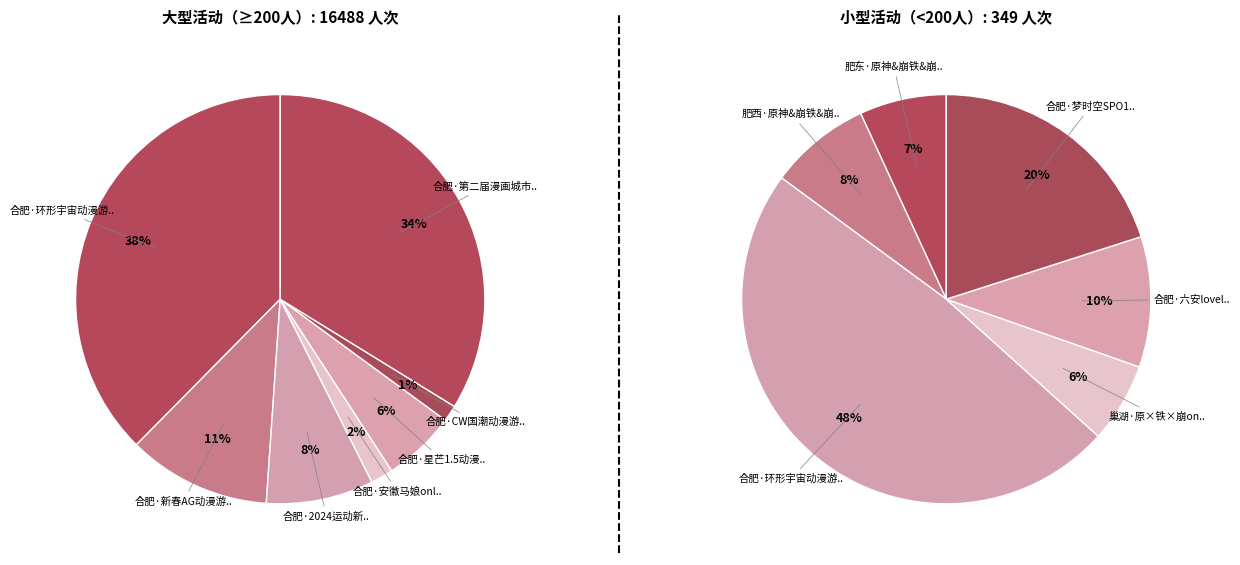

Is there a majority slice in this chart?

No